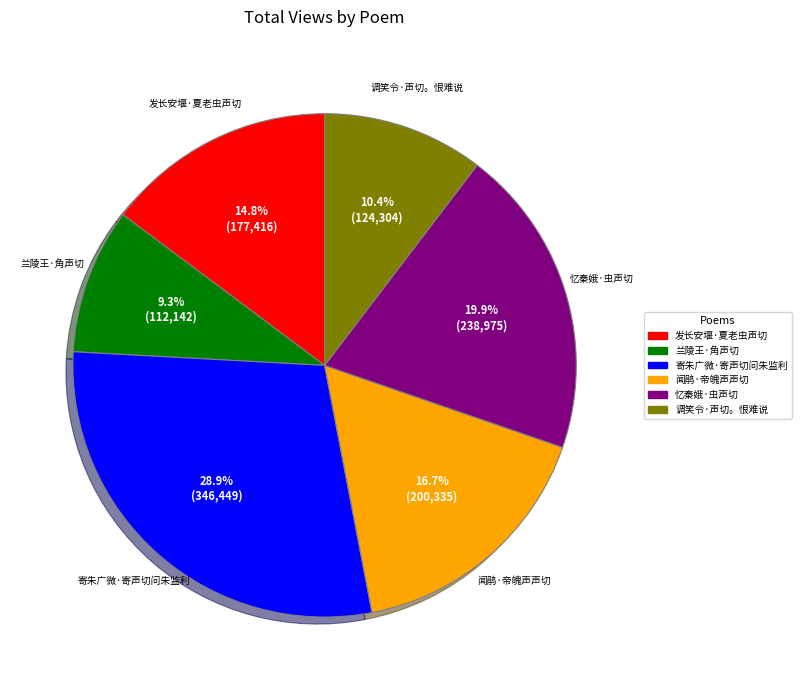

How many slices are in this pie chart?

6